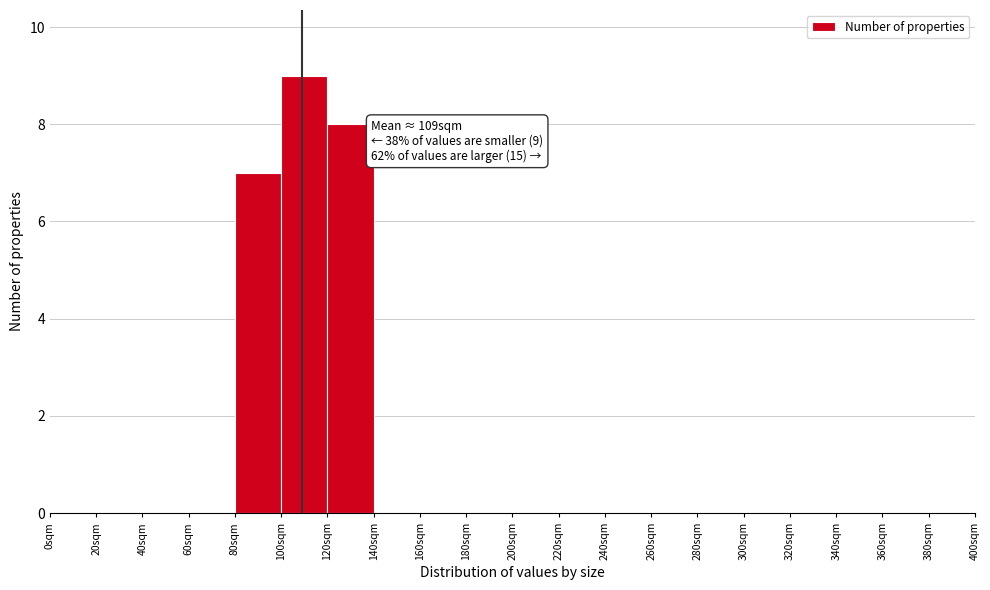

Over which range of the x-axis is the bar tallest?

100 to 120